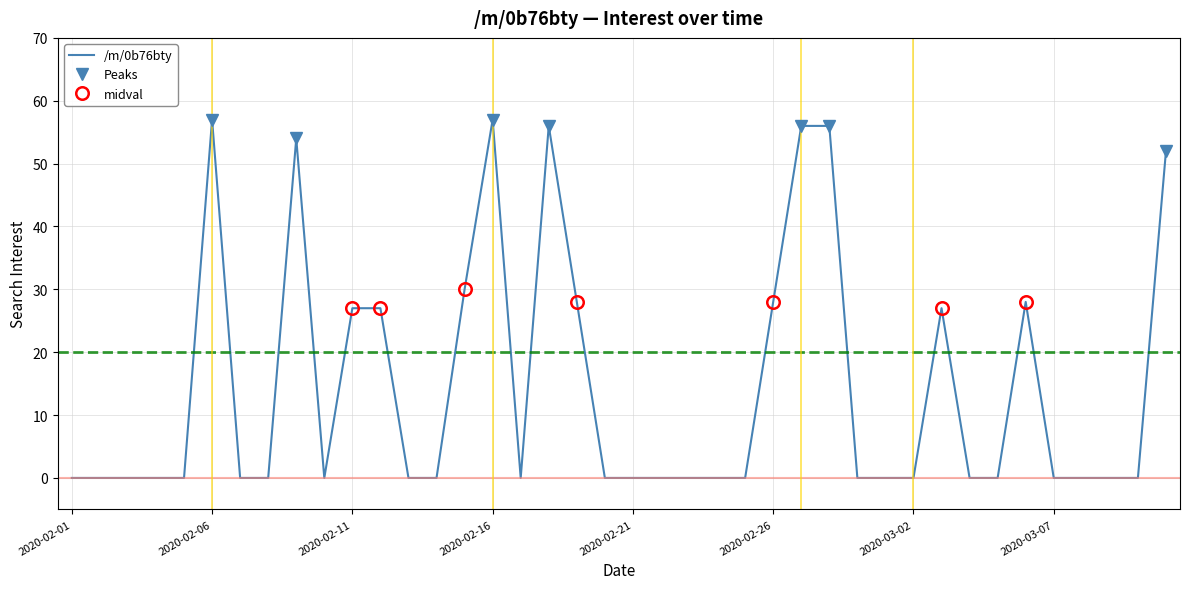

Reading left to right, extract all data points from this chart.

2020-02-01=0	2020-02-02=0	2020-02-03=0	2020-02-04=0	2020-02-05=0	2020-02-06=57	2020-02-07=0	2020-02-08=0	2020-02-09=54	2020-02-10=0	2020-02-11=27	2020-02-12=27	2020-02-13=0	2020-02-14=0	2020-02-15=30	2020-02-16=57	2020-02-17=0	2020-02-18=56	2020-02-19=28	2020-02-20=0	2020-02-21=0	2020-02-22=0	2020-02-23=0	2020-02-24=0	2020-02-25=0	2020-02-26=28	2020-02-27=56	2020-02-28=56	2020-02-29=0	2020-03-01=0	2020-03-02=0	2020-03-03=27	2020-03-04=0	2020-03-05=0	2020-03-06=28	2020-03-07=0	2020-03-08=0	2020-03-09=0	2020-03-10=0	2020-03-11=52